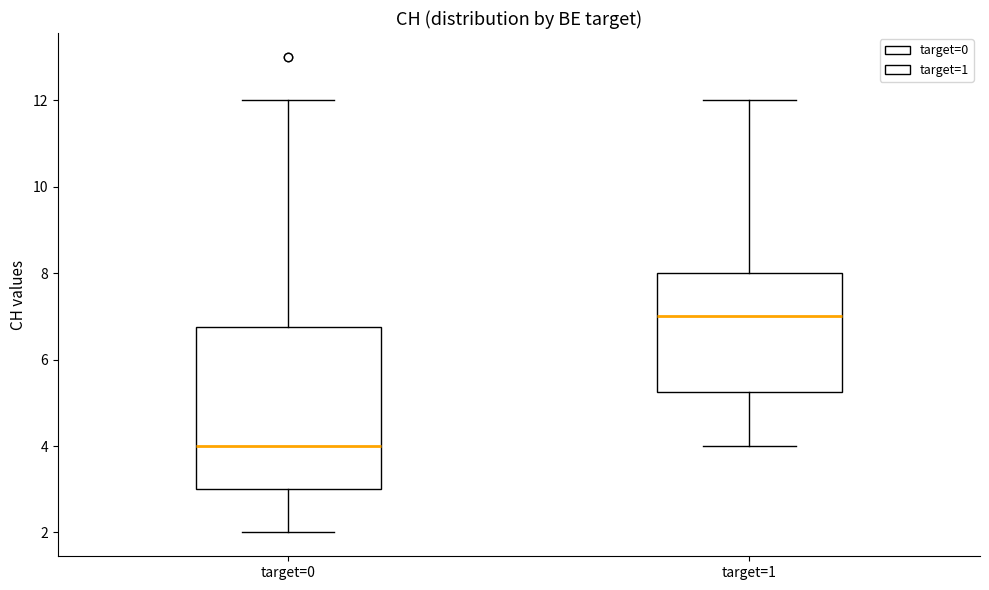

Reading left to right, read every box against the y-axis: the position of its median line, the range the box covers, and the ends of its whiskers. The values are not printed on the chart, so give them approximately, as read against the axis.

target=0: median 4.0, box 3.0 to 6.8, whiskers 2.0 to 12.0
target=1: median 7.0, box 5.2 to 8.0, whiskers 4.0 to 12.0